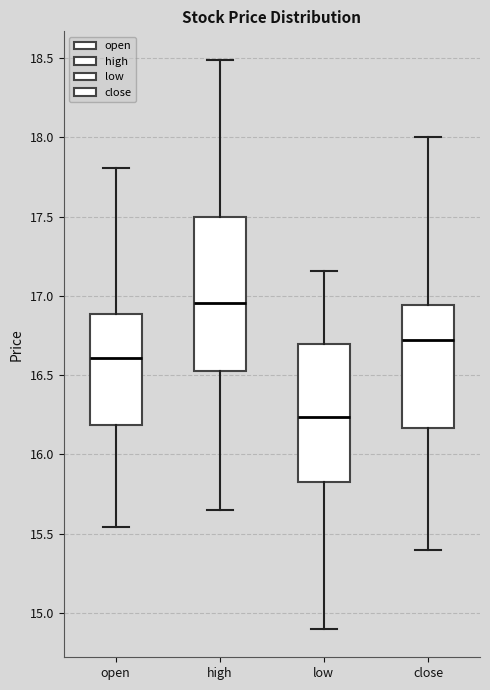

Which box has the highest median line?

high